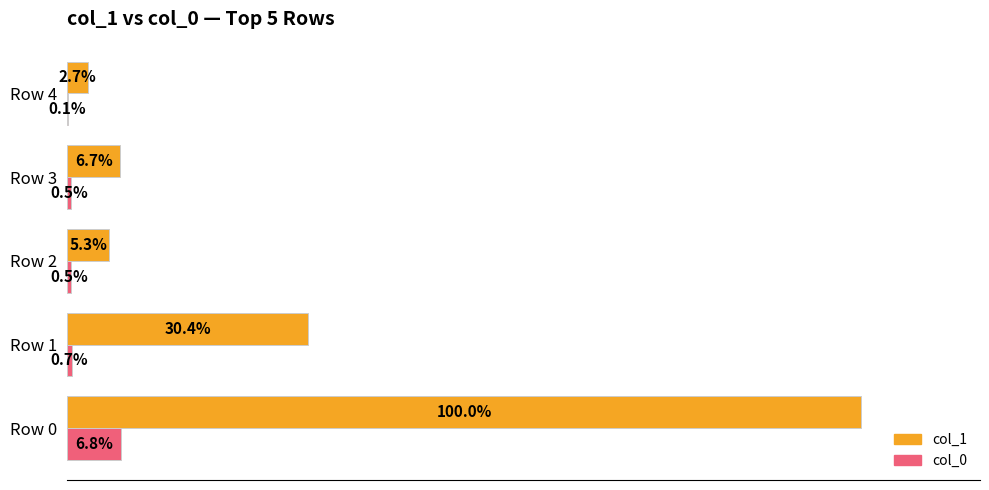

At which category does the chart reach its peak across all series?

Row 0